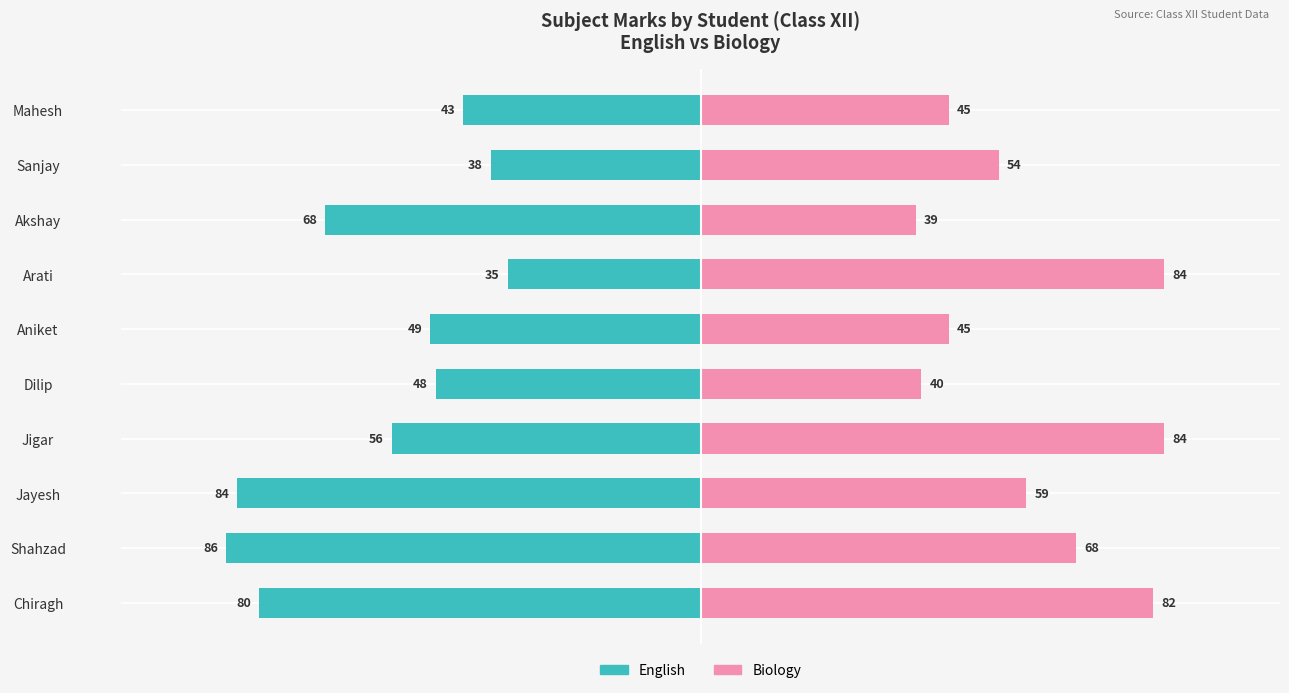

What are all the series names shown in the legend?

English, Biology